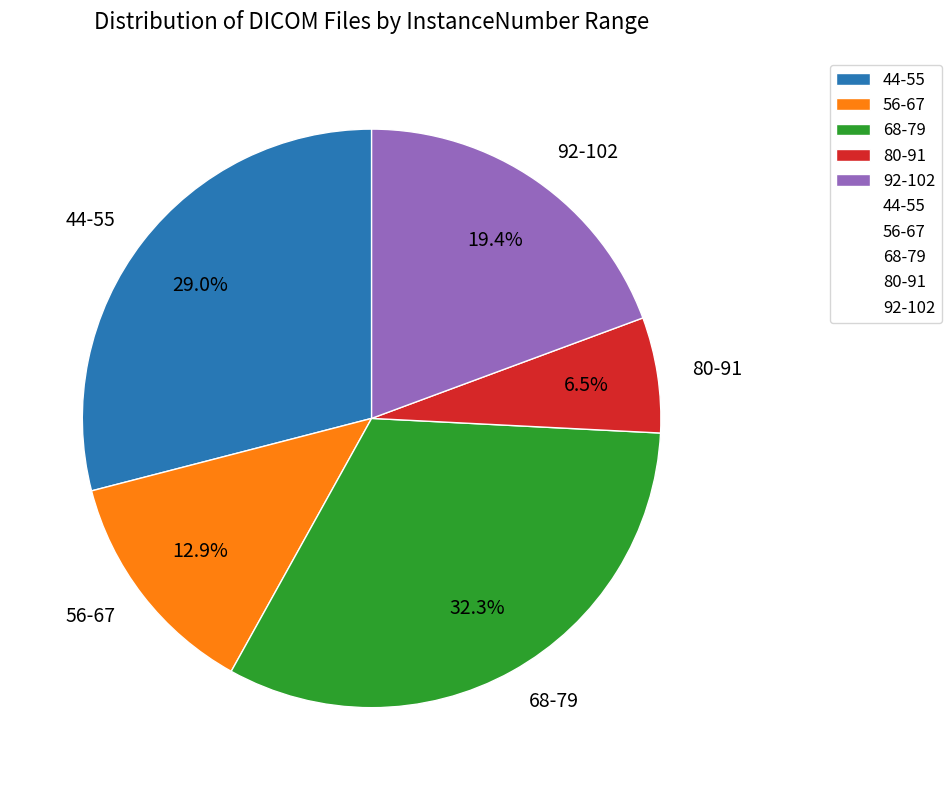

What percentage do 44-55 and 80-91 together represent?

35.5%